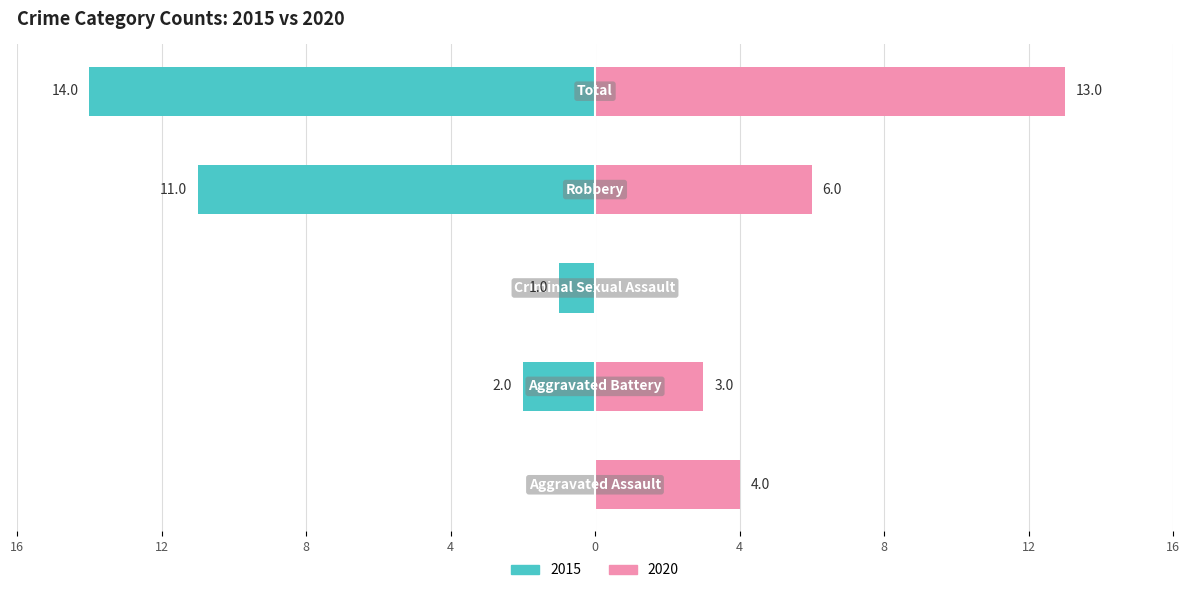

The Right (2020) series shows -7 at Criminal Sexual Assault. True or false?

False